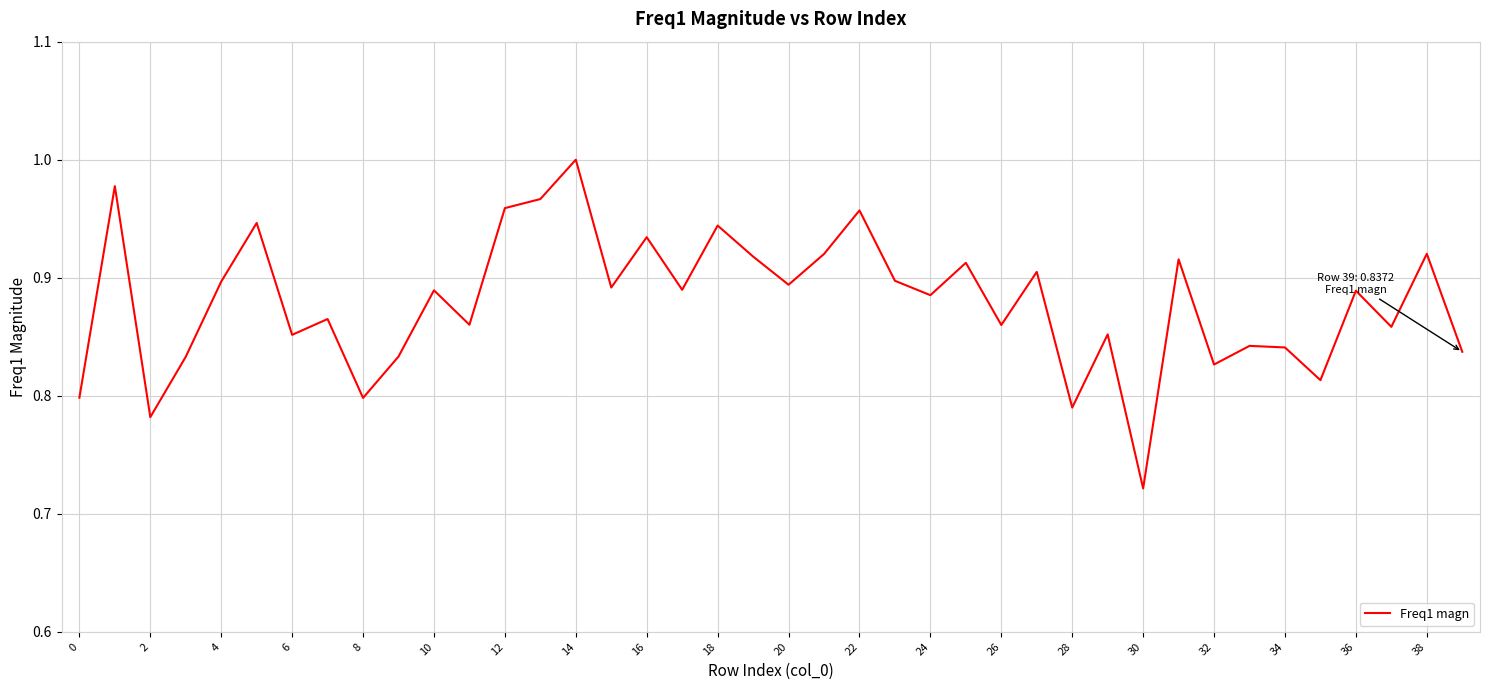

What is the difference between the maximum and minimum values?

0.3